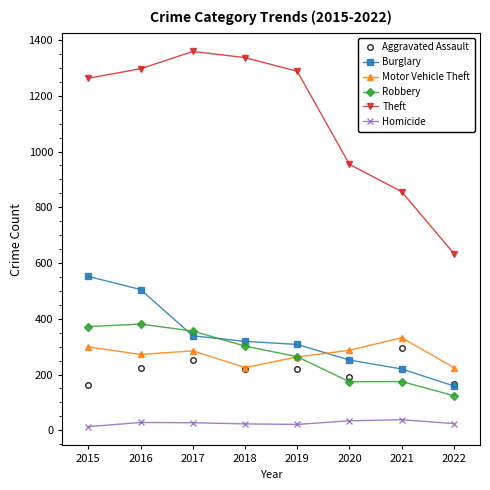

Rank the series at 2015 from highest to lowest value.

Theft, Burglary, Robbery, Motor Vehicle Theft, Aggravated Assault, Homicide